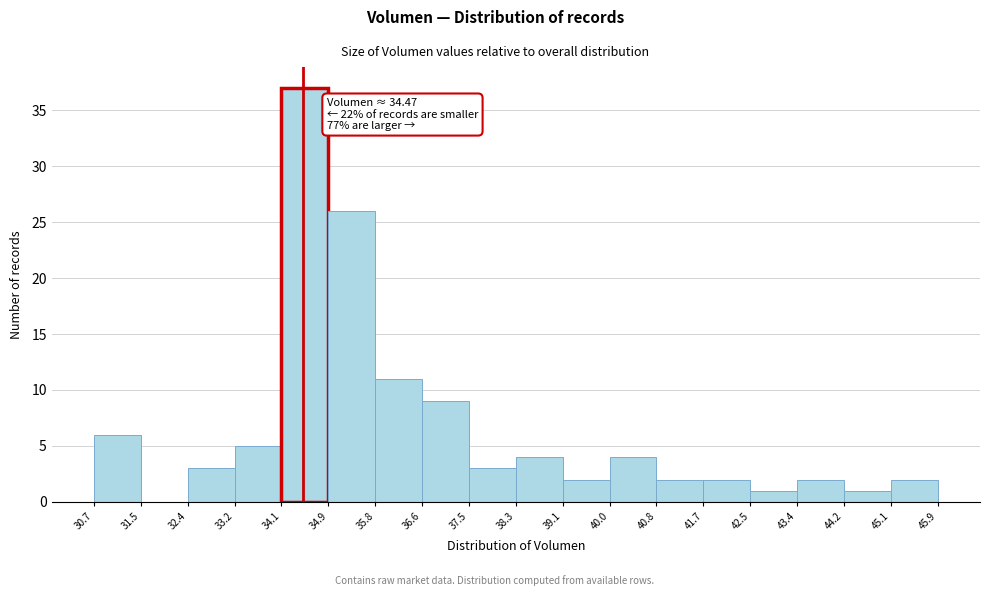

Which range on the x-axis has the tallest bar?

34.1 to 34.9